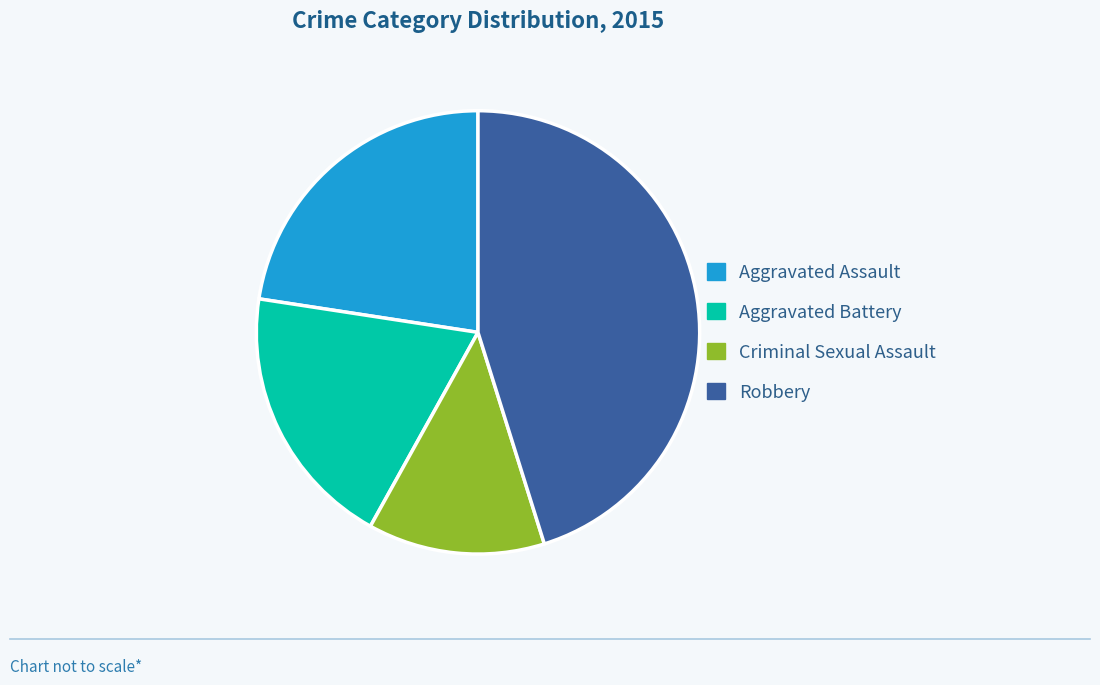

Which category has the biggest portion of the pie?

Robbery